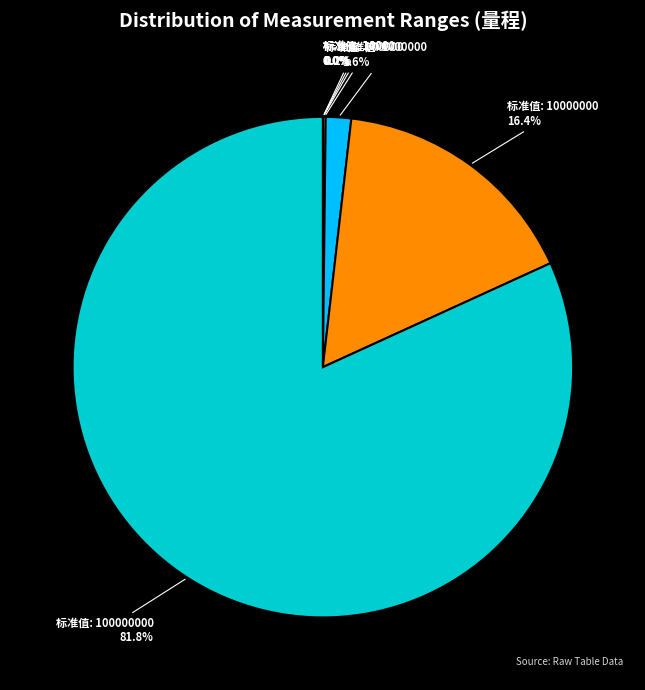

Does any single category account for the majority?

Yes